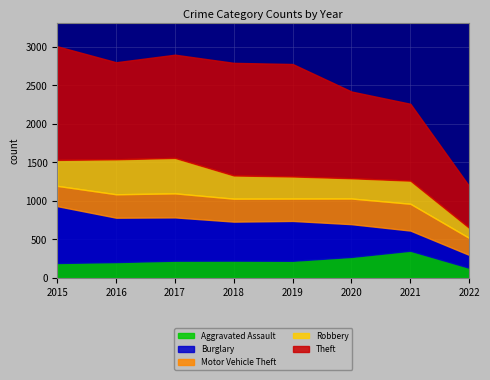

Reading left to right, list all the values displayed in this chart.

Aggravated Assault: 194	206	224	225	223	273	353	132
Burglary: 738	576	562	506	517	425	262	167
Motor Vehicle Theft: 263	304	312	298	290	333	348	220
Robbery: 337	454	460	301	287	263	300	131
Theft: 1474	1259	1339	1461	1459	1125	997	542